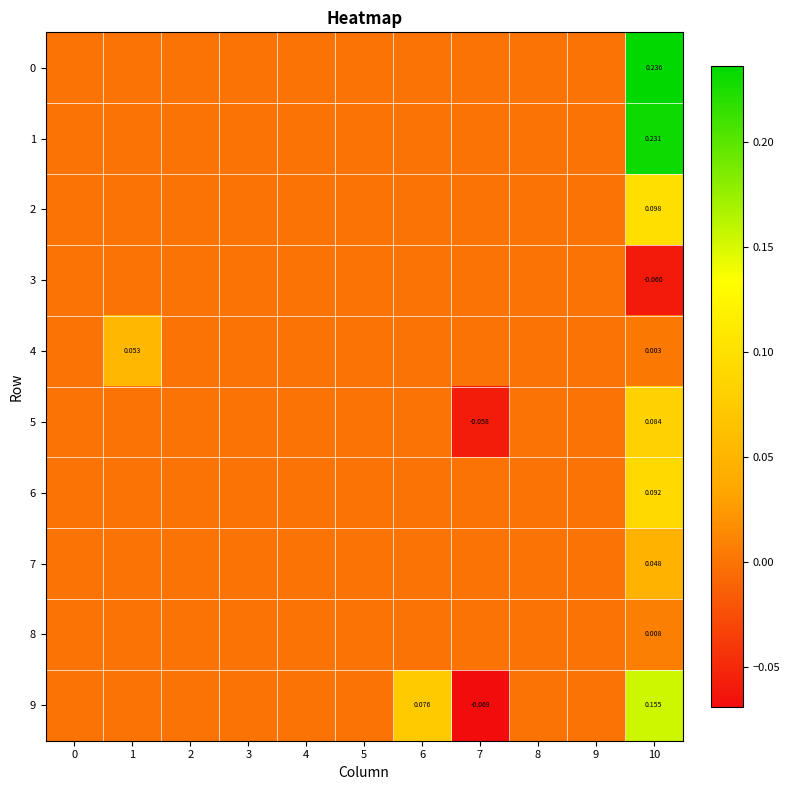

List the labels in order of 4 value, largest first.

1, 10, 0, 2, 3, 4, 5, 6, 7, 8, 9